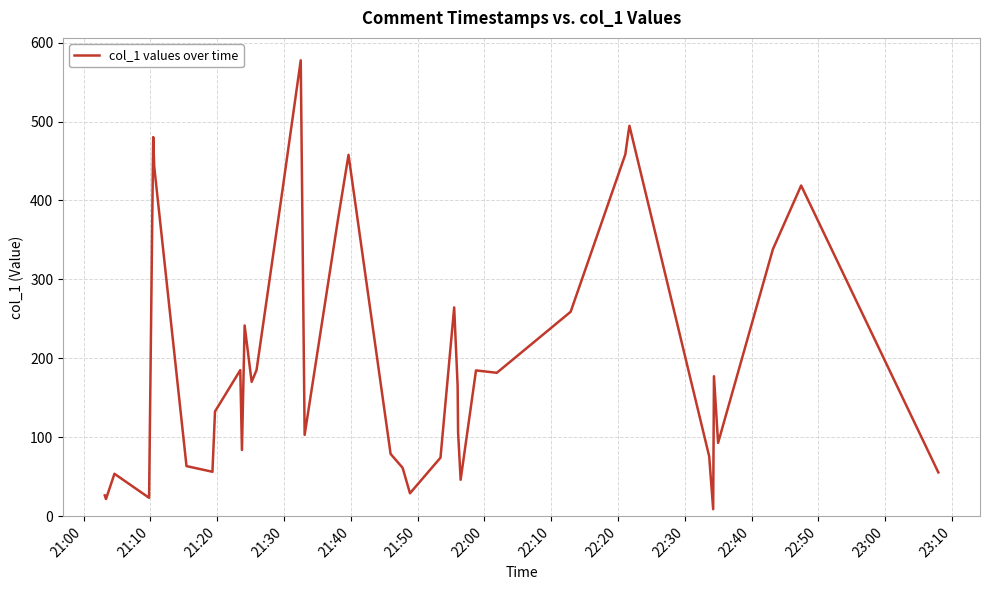

What is the greatest value displayed?

577.5